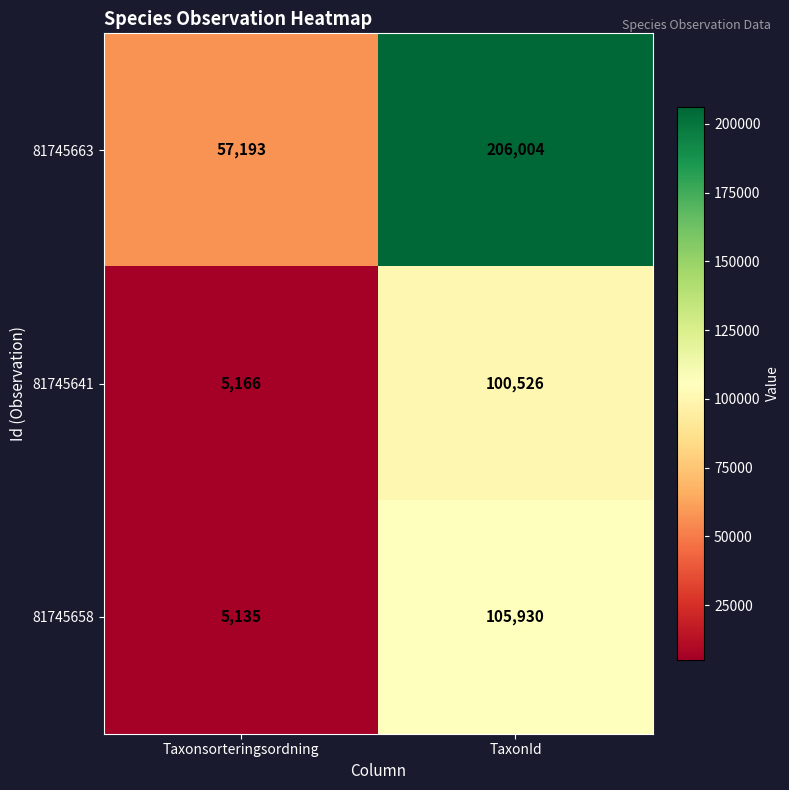

Is it true that 81745658 equals 33494 at TaxonId?

False